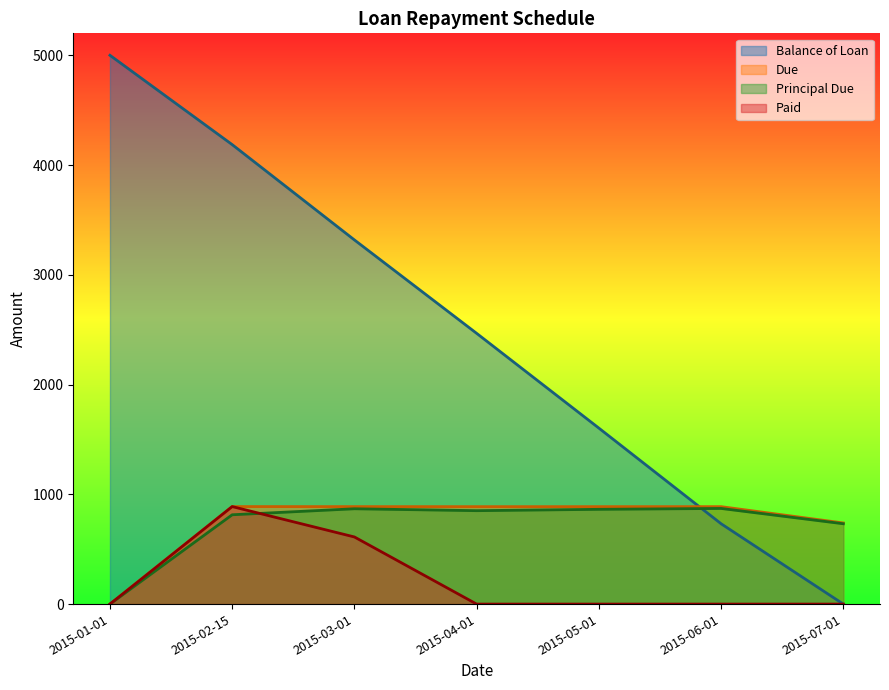

Rank the categories by Due value from highest to lowest.

2015-02-15, 2015-03-01, 2015-04-01, 2015-05-01, 2015-06-01, 2015-07-01, 2015-01-01